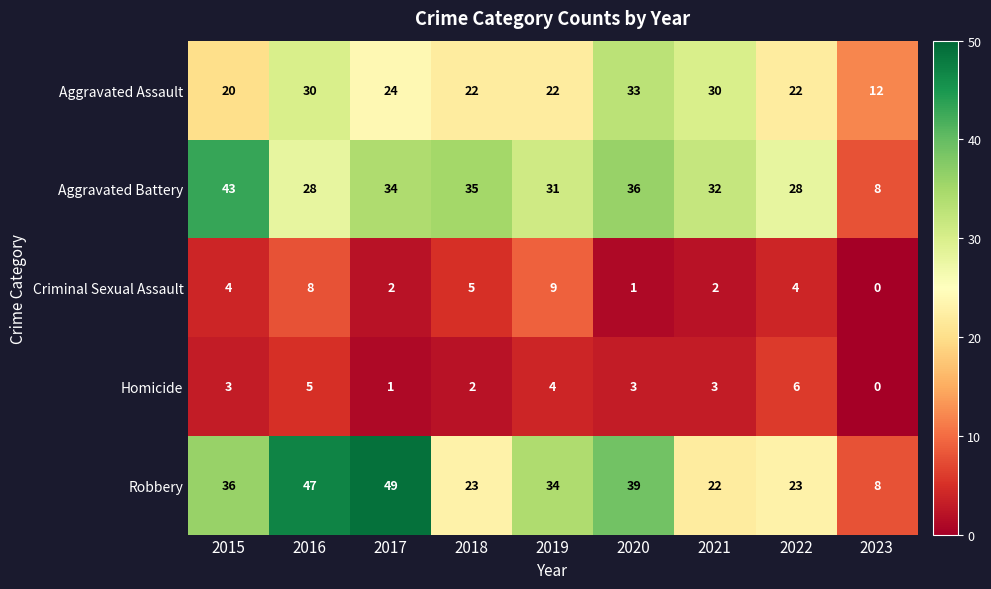

The value of Robbery at 2021 is 36. True or false?

False